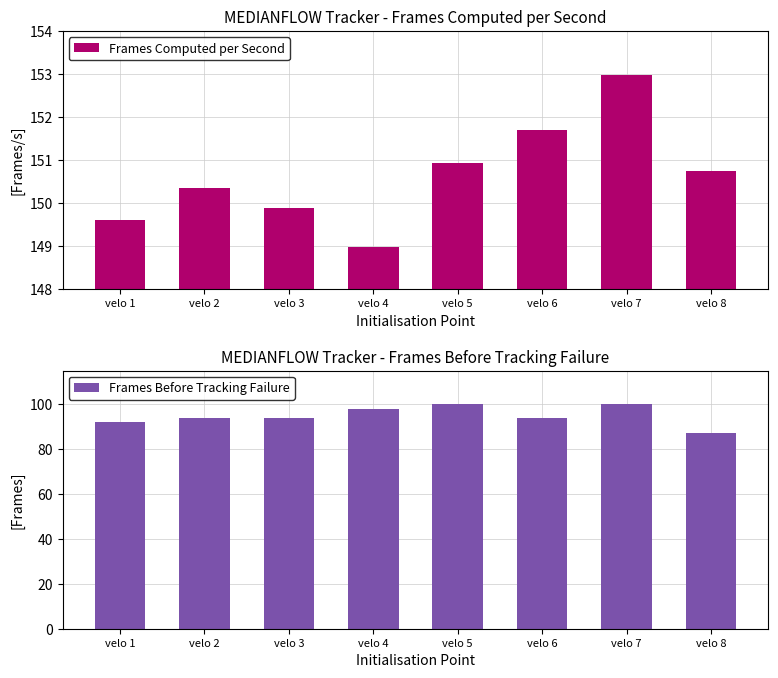

How many groups of bars are there?

8